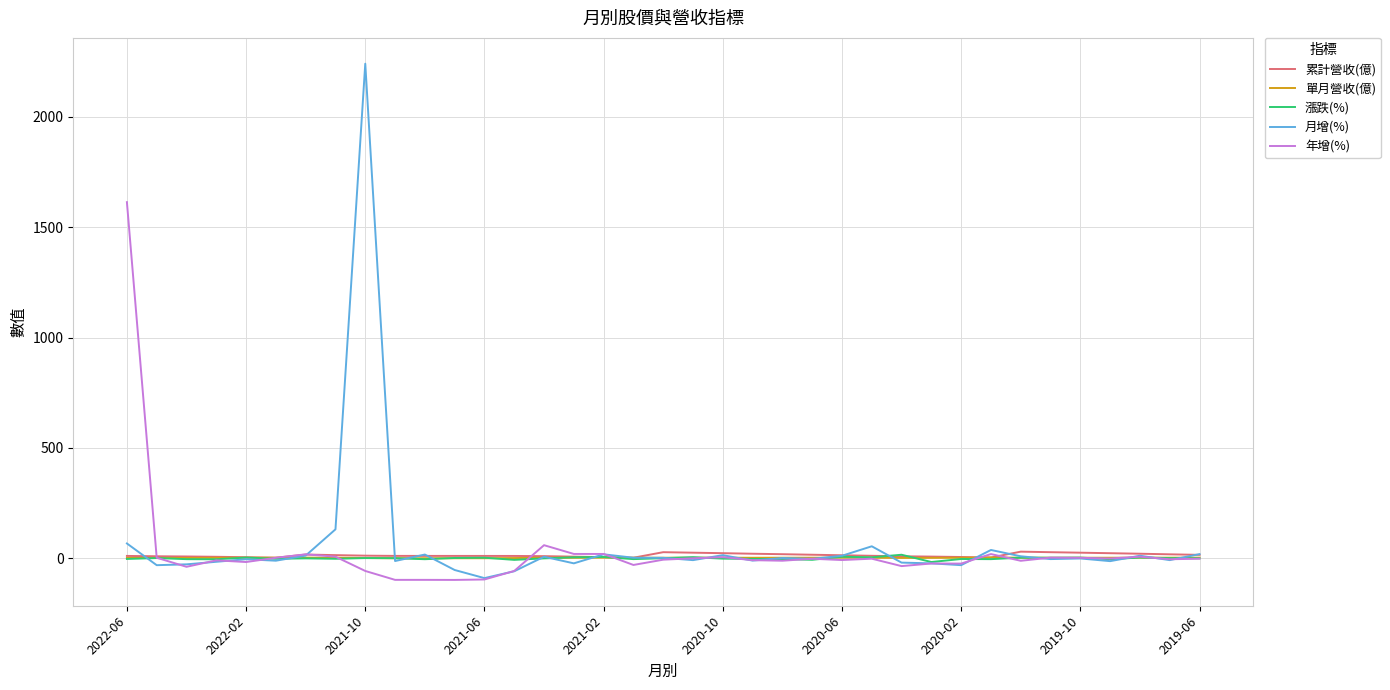

What is the average value of the 月增(%) series?

59.5